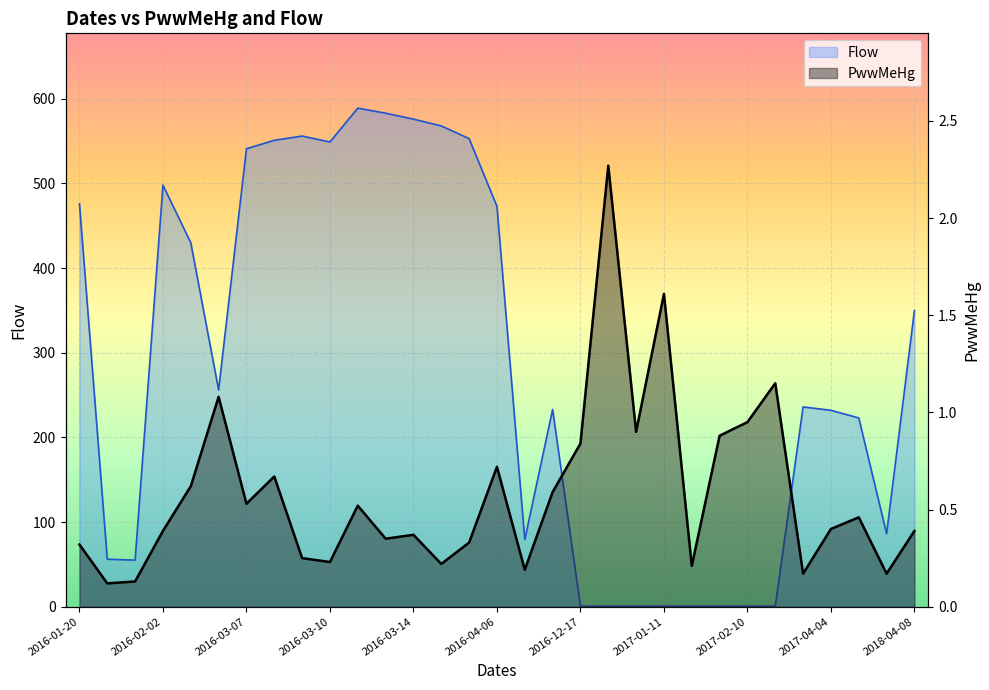

What is the minimum value shown in the chart?

0.1